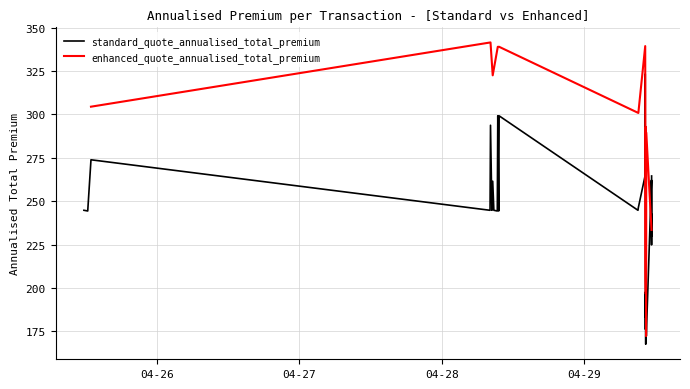

How many data points in standard_quote_annualised_total_premium are less than 244?

13